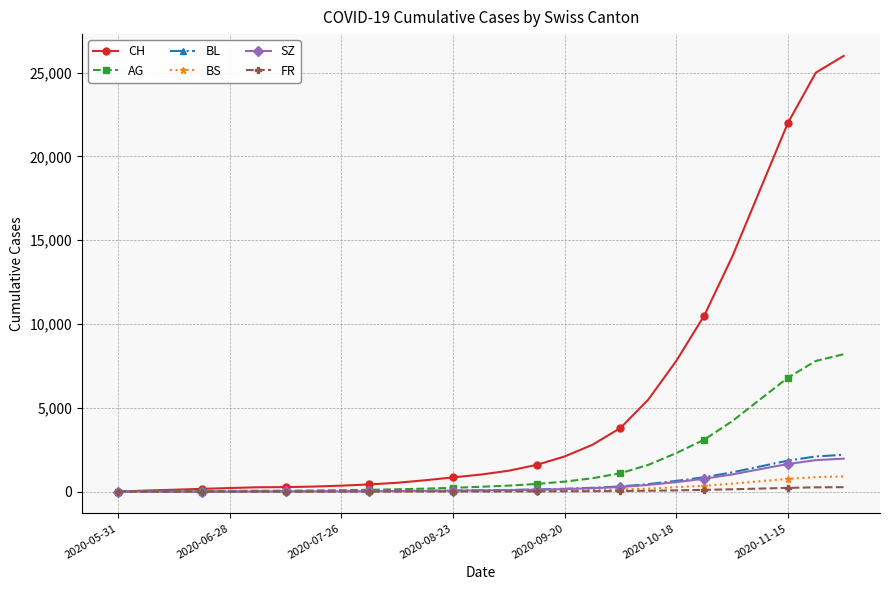

Which series has the largest total across all categories?

CH